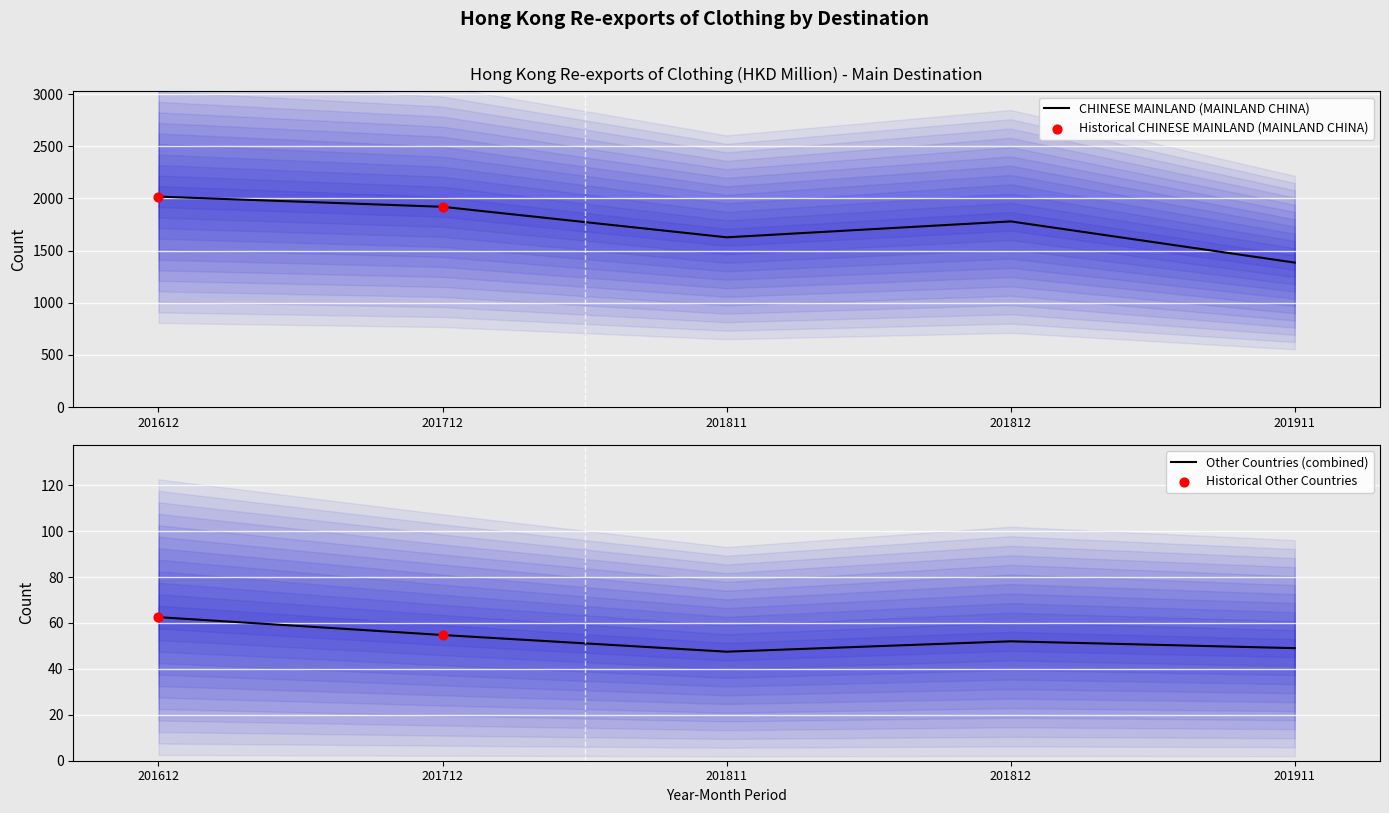

Which series contains the highest Y value?

CHINESE MAINLAND (MAINLAND CHINA)